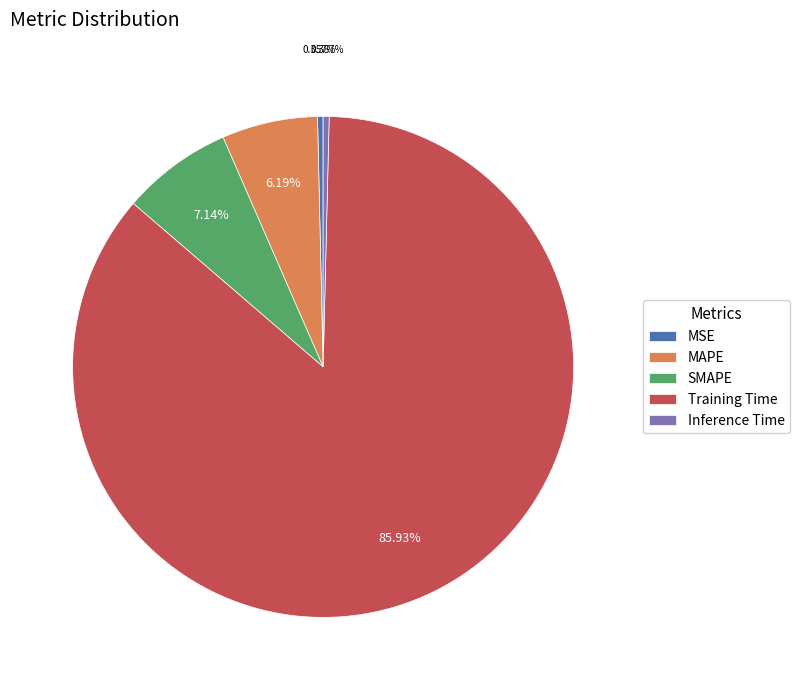

To the nearest percent, what percentage of the pie is MAPE?

6%